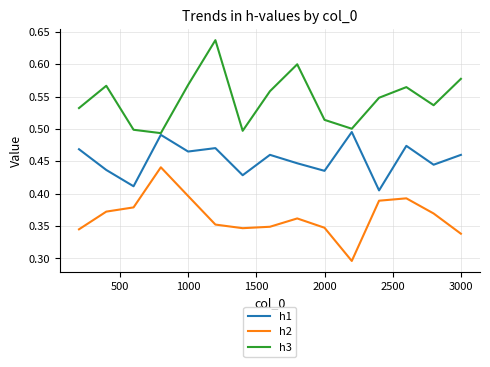

Which series has the largest total across all categories?

h3